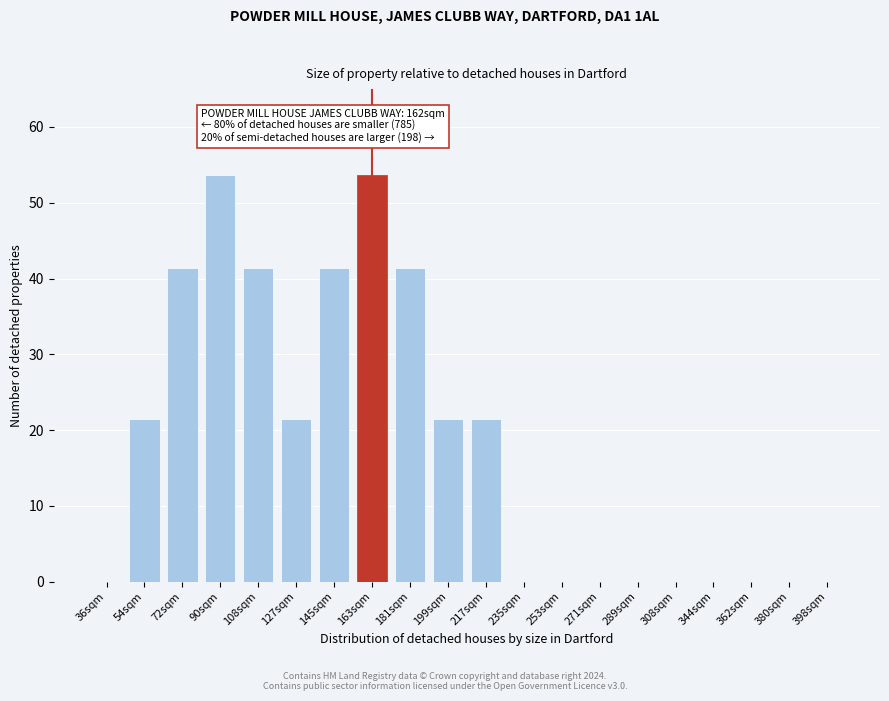

Reading right to left, transcribe all the data shown in this chart.

398sqm=0.0	380sqm=0.0	362sqm=0.0	344sqm=0.0	308sqm=0.0	289sqm=0.0	271sqm=0.0	253sqm=0.0	235sqm=0.0	217sqm=21.5	199sqm=21.5	181sqm=41.4	163sqm=53.6	145sqm=41.4	127sqm=21.5	108sqm=41.4	90sqm=53.6	72sqm=41.4	54sqm=21.5	36sqm=0.0